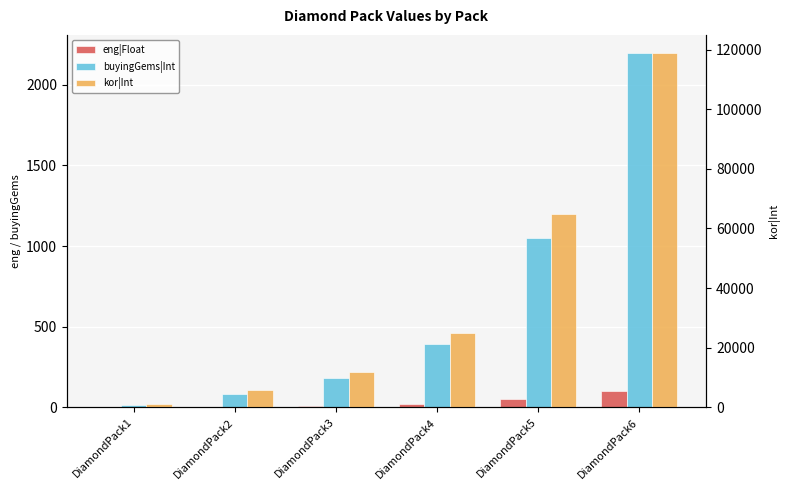

What is the average value of the buyingGems|Int series?

653.3